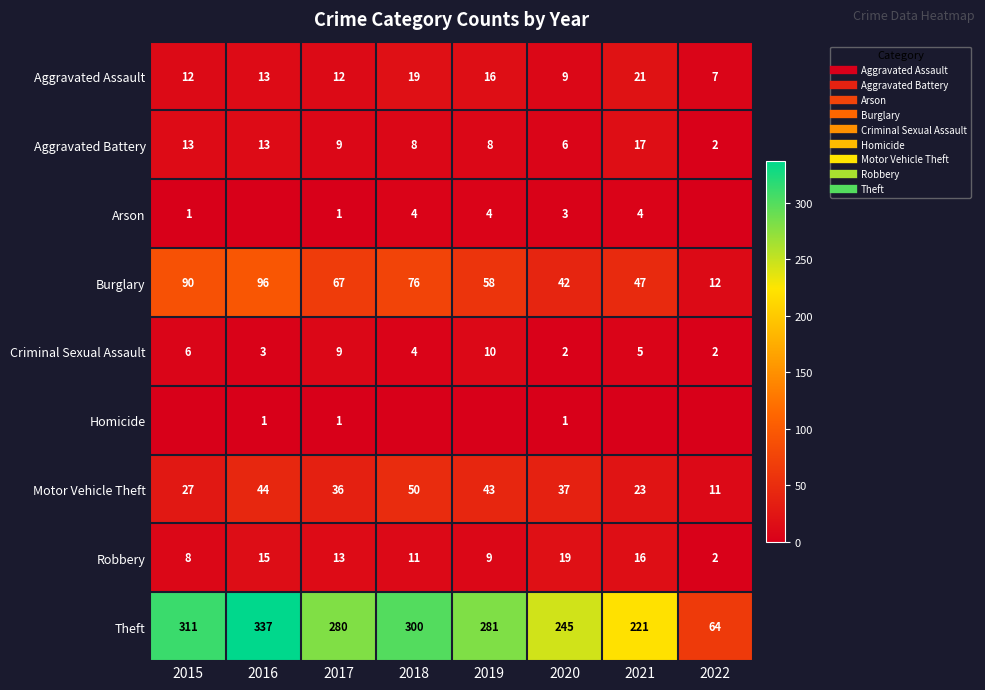

At how many categories does at least one series exceed 172?

7